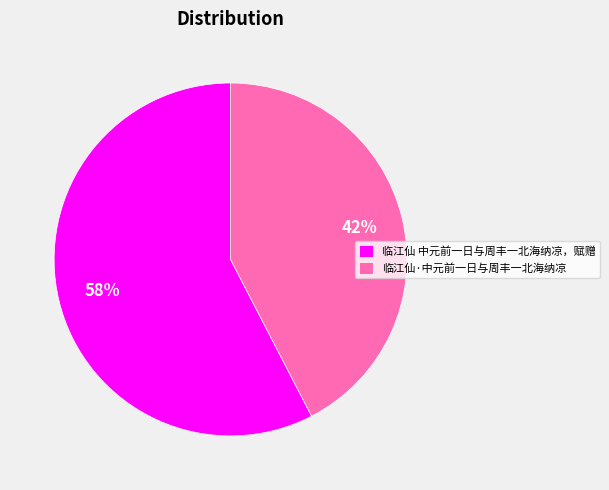

Between 临江仙 中元前一日与周丰一北海纳凉，赋赠 and 临江仙·中元前一日与周丰一北海纳凉, which is larger?

临江仙 中元前一日与周丰一北海纳凉，赋赠